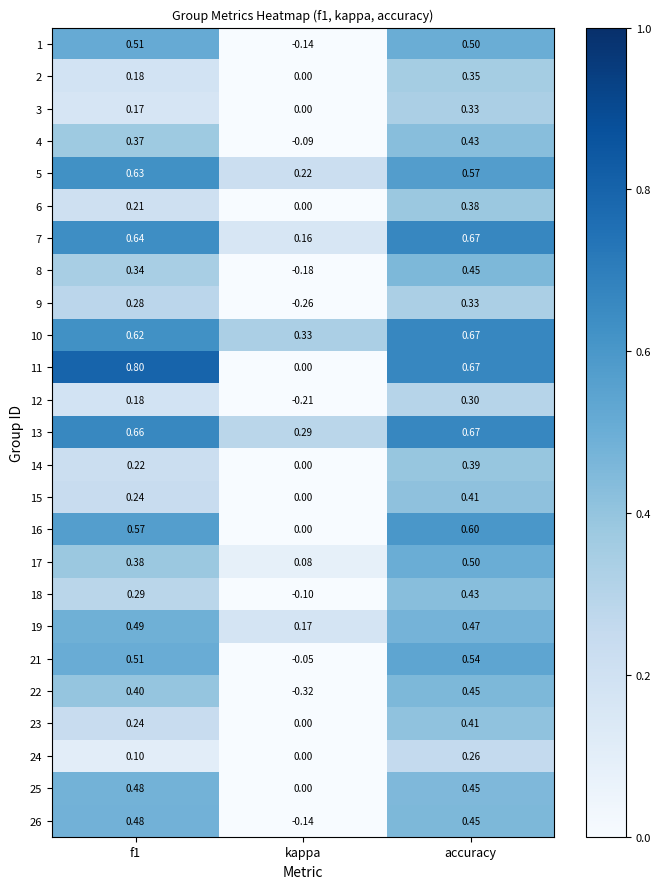

Where is 18 nearest to the value 0?

kappa